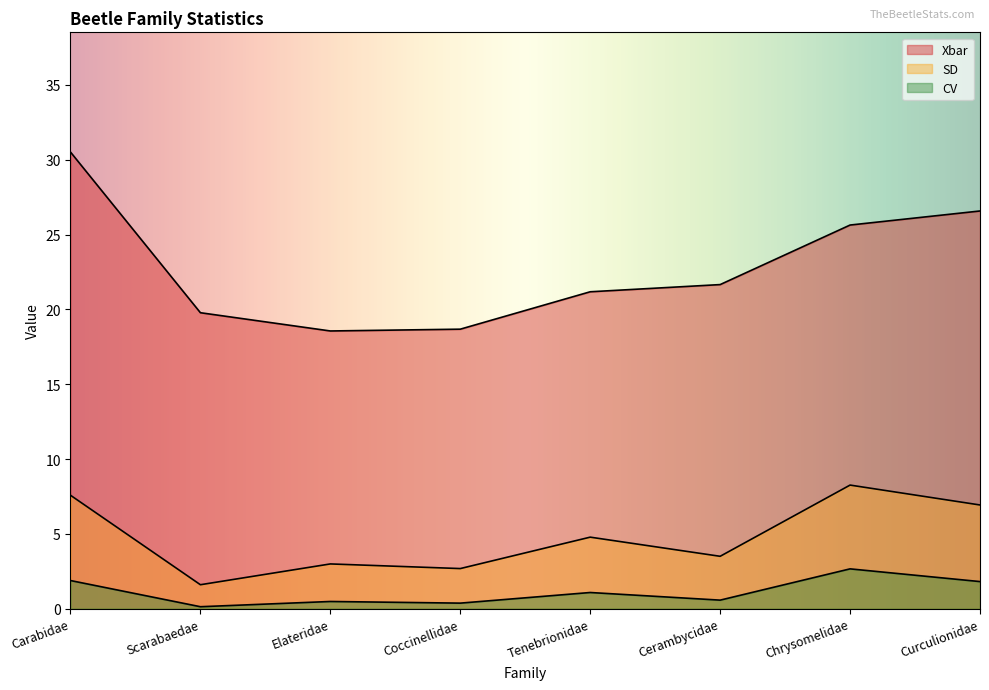

How many categories are shown in the chart?

8